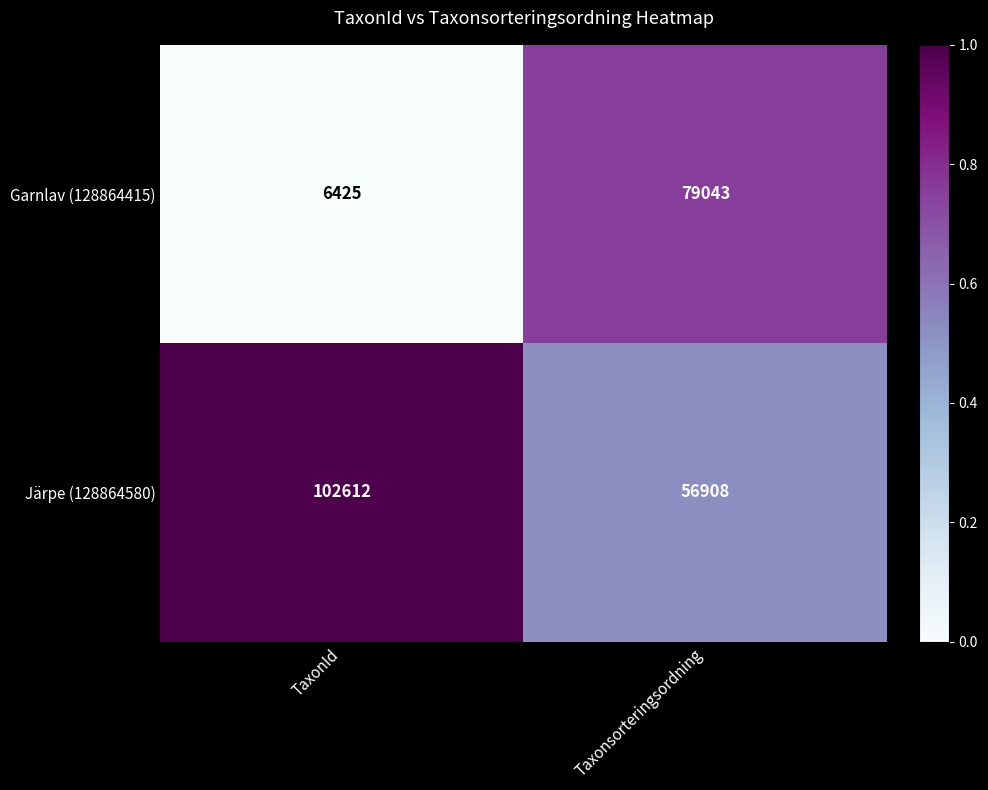

Which label corresponds to the largest value in the chart?

TaxonId